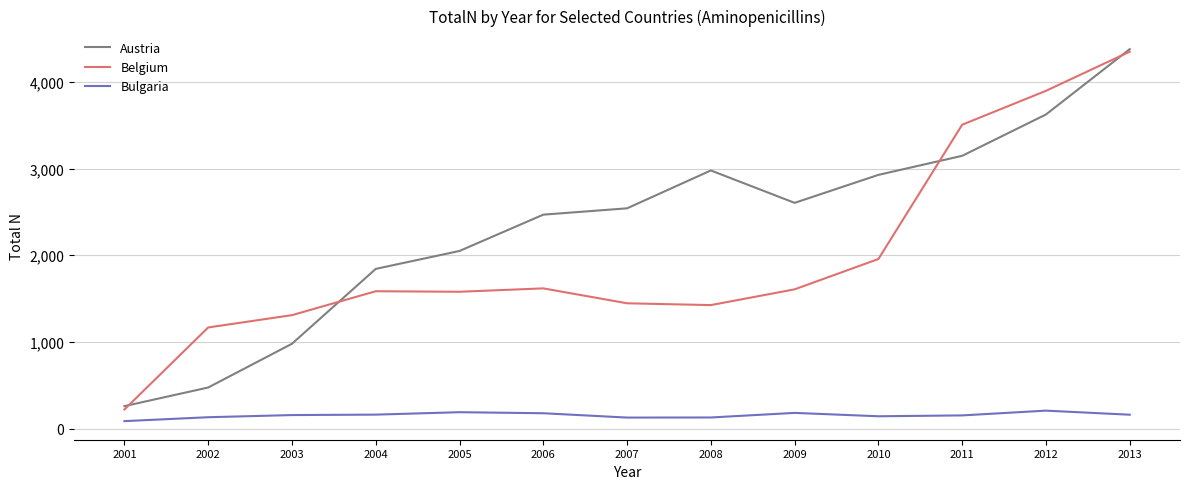

True or false: Austria and Bulgaria intersect in this chart.

False